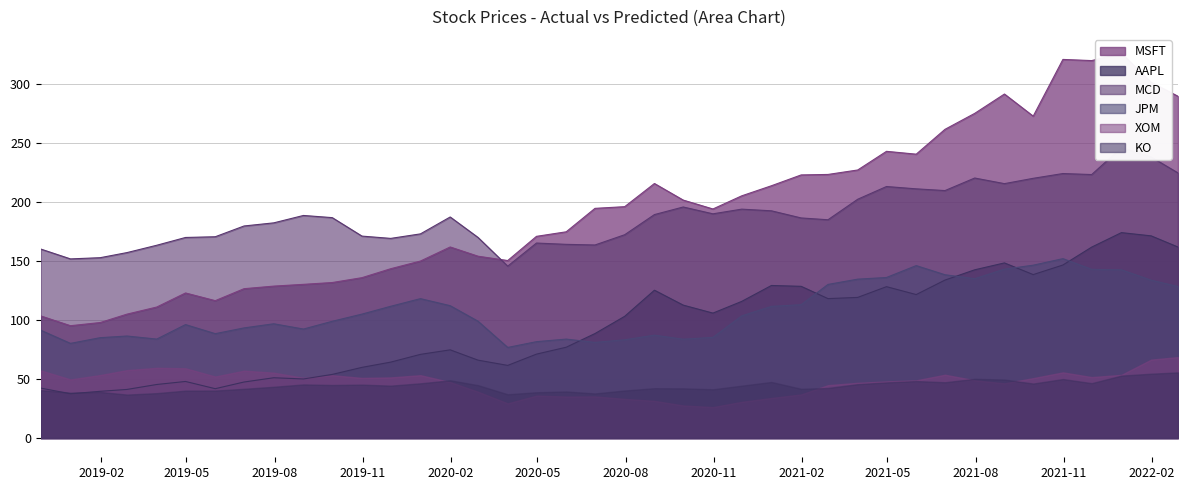

How many values in the MSFT series are below 194?

19